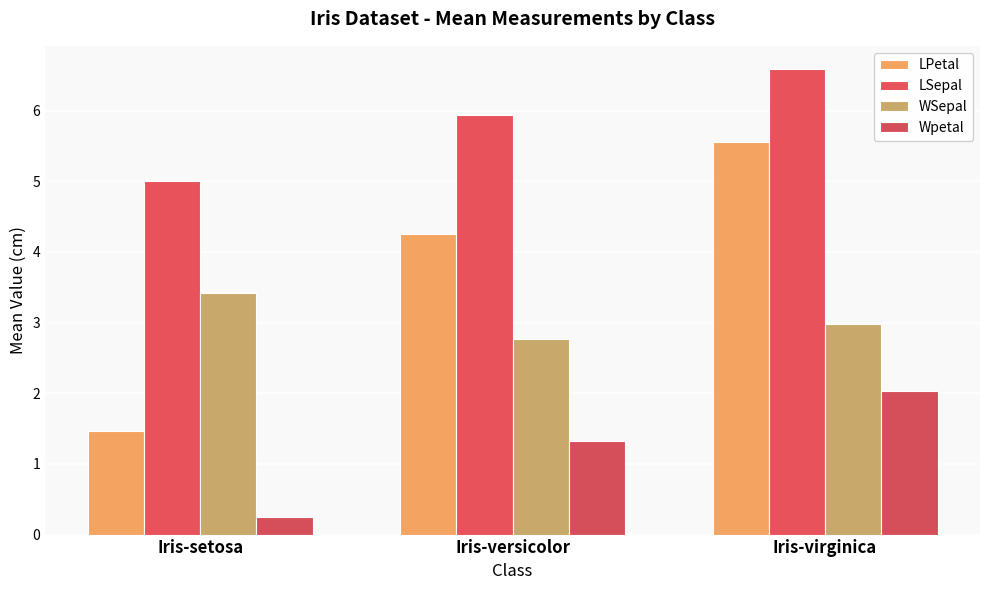

What is the total value across all series at Iris-virginica?

17.1